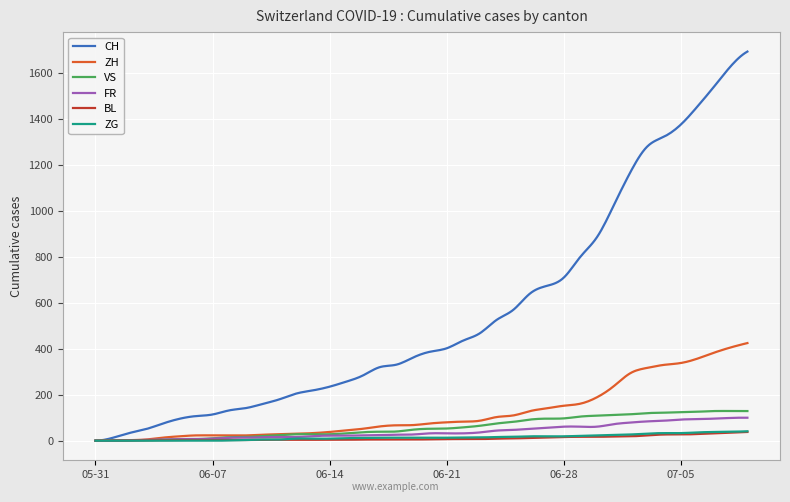

Which series has the widest spread of values?

CH